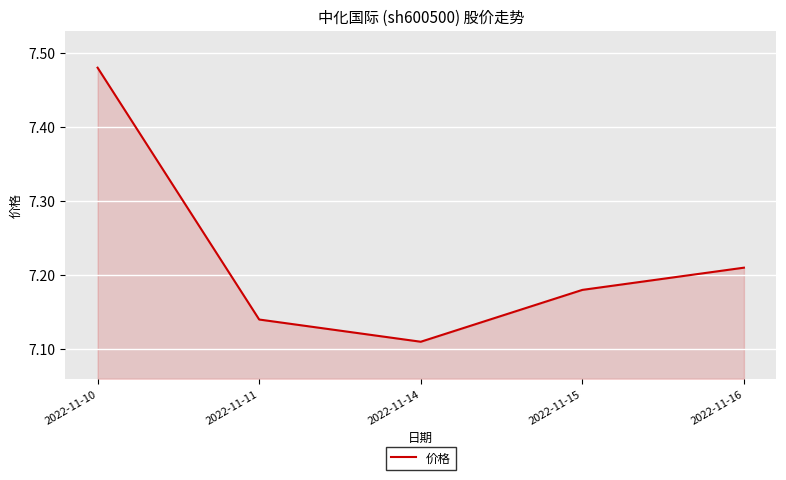

Is it true that the value at 2022-11-14 is 10.3?

False